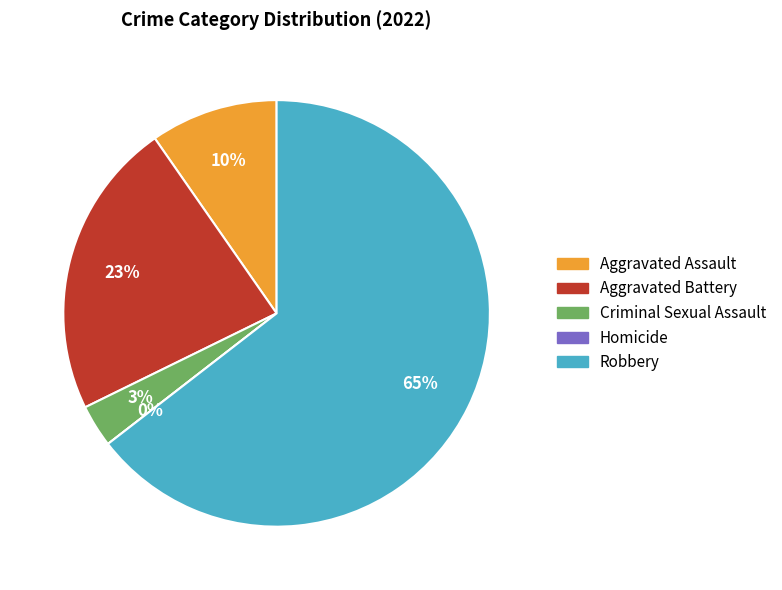

Which category has the smallest portion of the pie?

Homicide